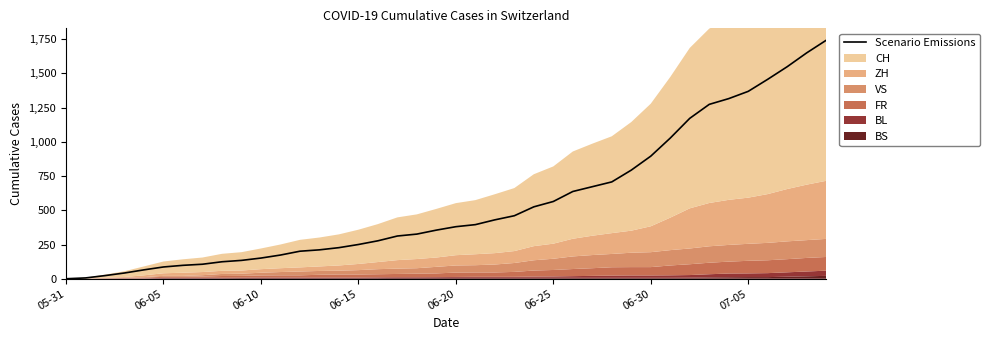

Does the chart have visible grid lines?

No